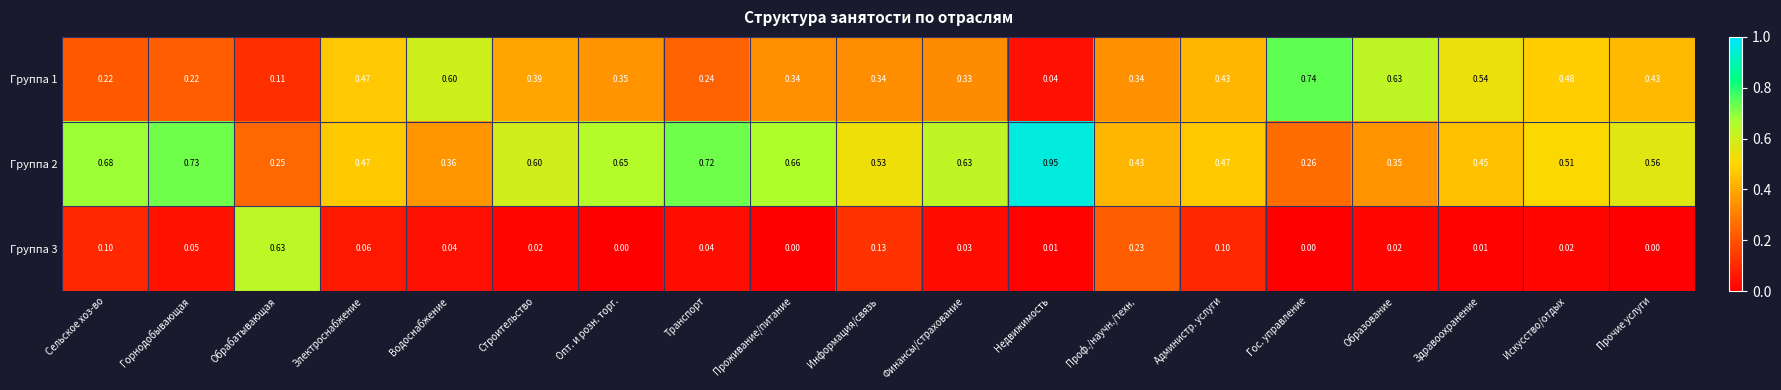

List the series in order of their peak value, highest first.

Группа 2, Группа 1, Группа 3